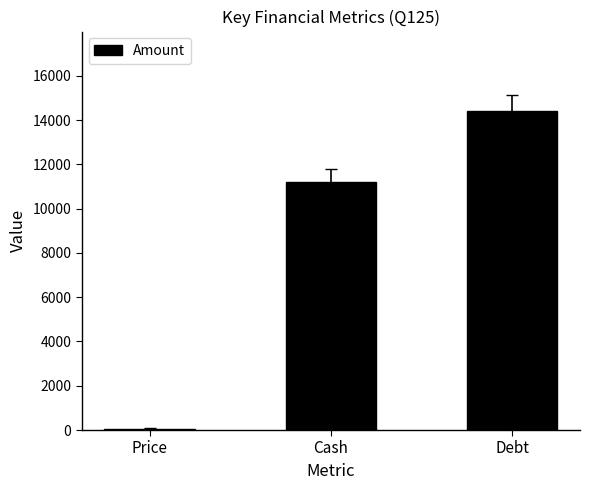

What is the label of the 2nd bar from the left?

Cash